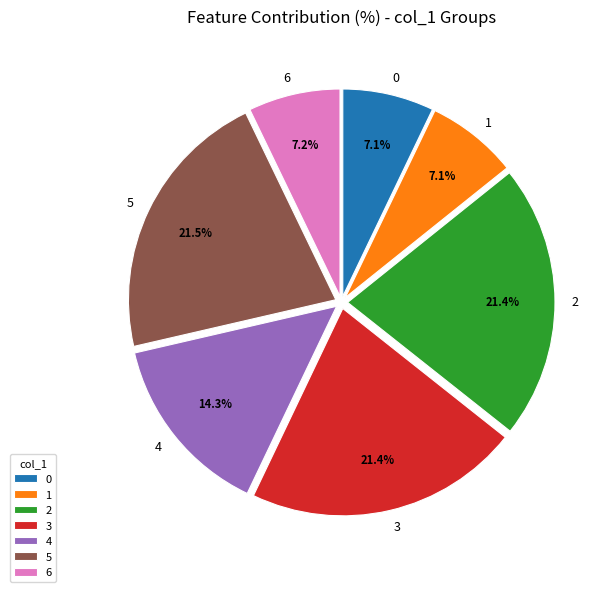

Do 6 and 1 together represent more than half of the pie?

No